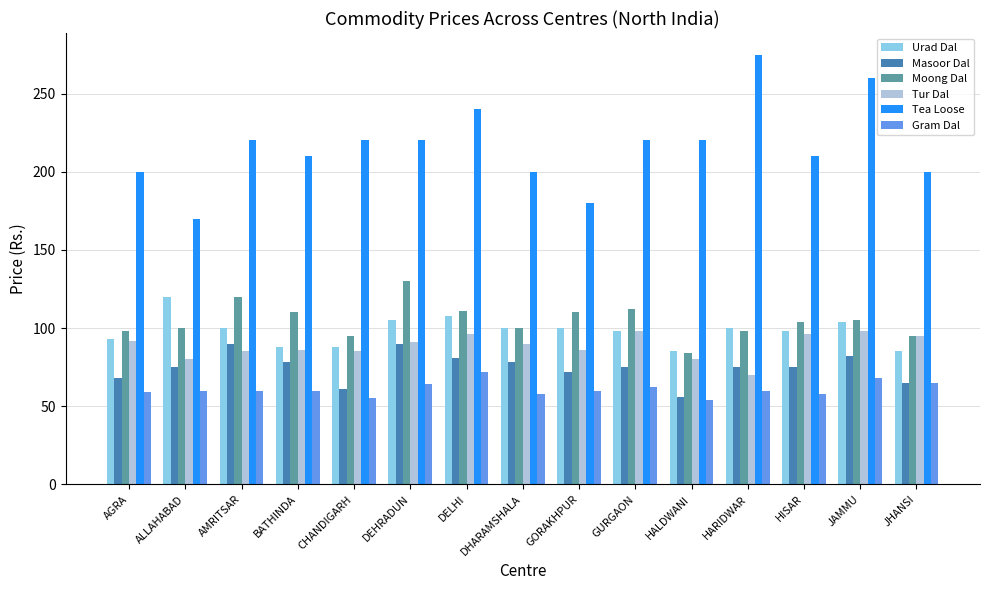

Read the Tea Loose value at JAMMU.

260